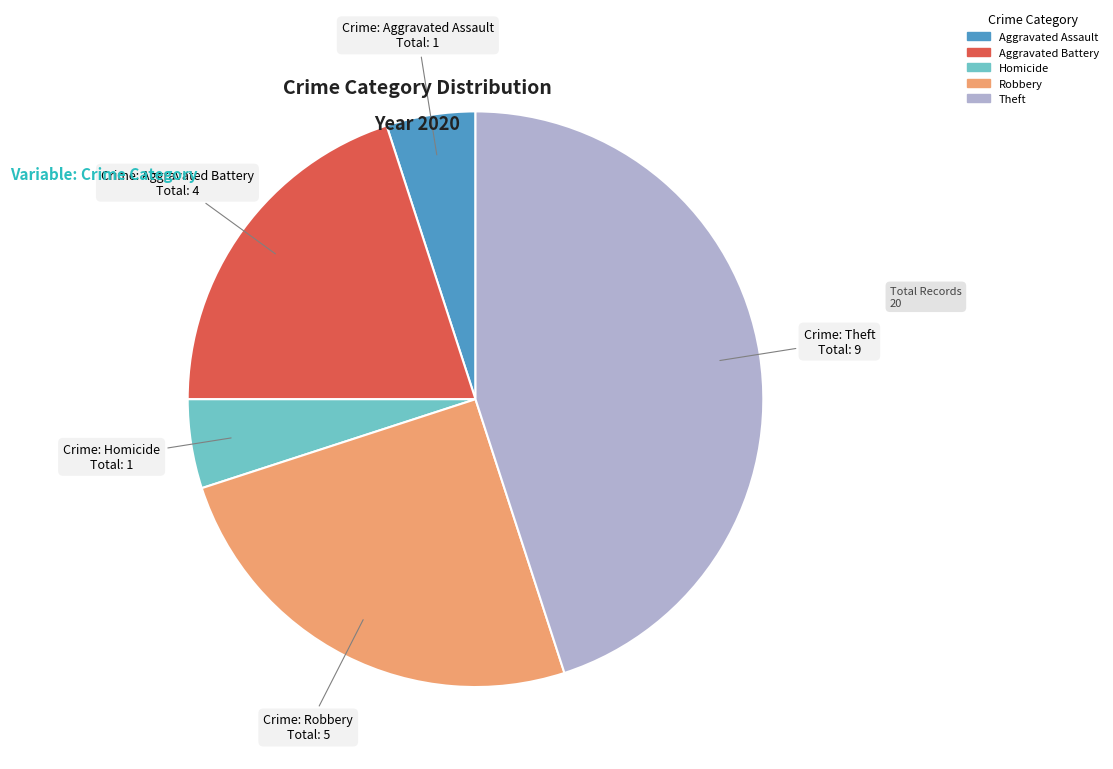

True or false: Aggravated Battery accounts for 20% of the total.

True